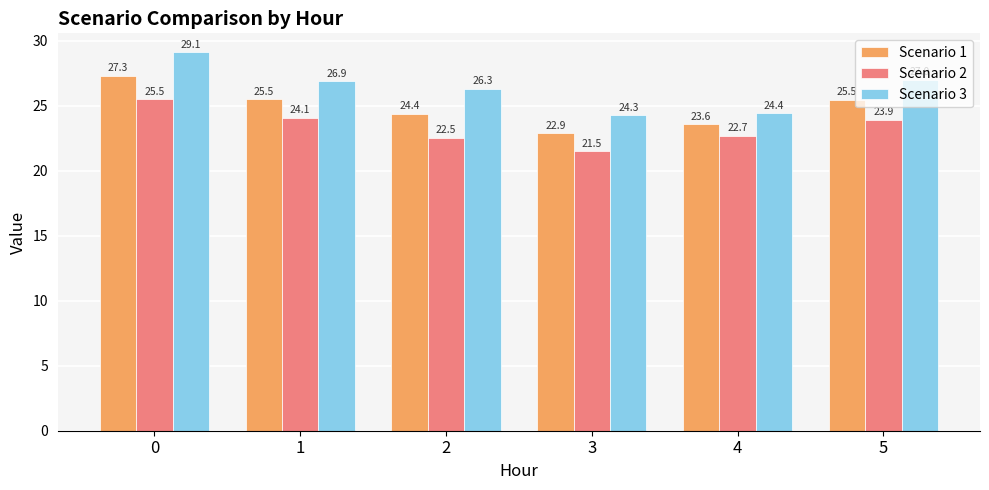

Reading left to right, what are all the values shown in this chart?

Scenario 1: 0=27.3	1=25.5	2=24.4	3=22.9	4=23.6	5=25.5
Scenario 2: 0=25.5	1=24.1	2=22.5	3=21.5	4=22.7	5=23.9
Scenario 3: 0=29.1	1=26.9	2=26.3	3=24.3	4=24.4	5=27.0